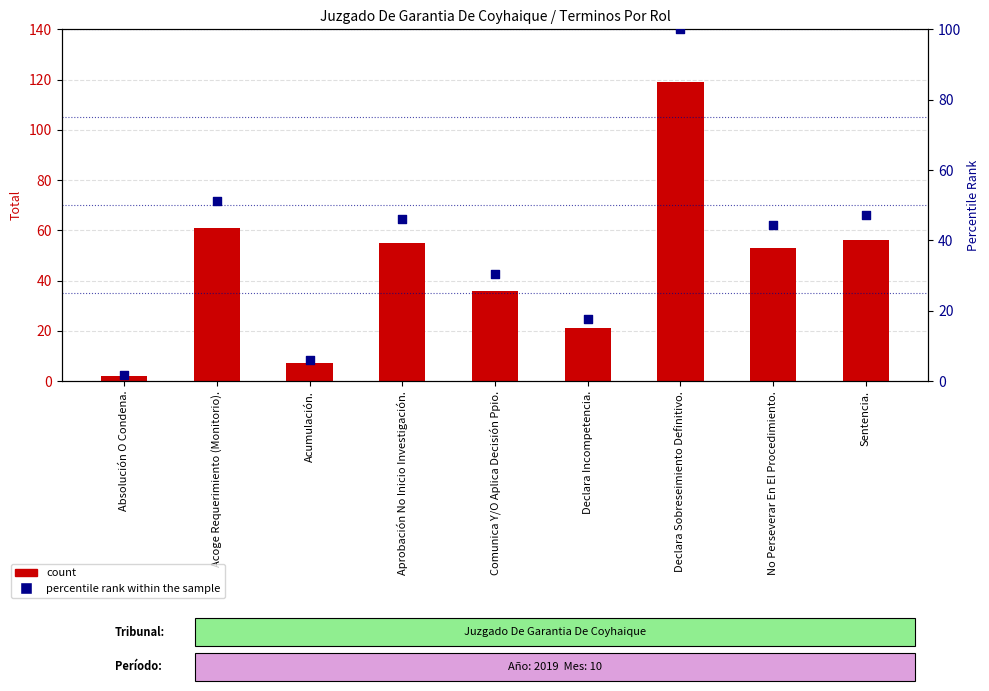

At which category is the sum across all series the highest?

Declara Sobreseimiento Definitivo.